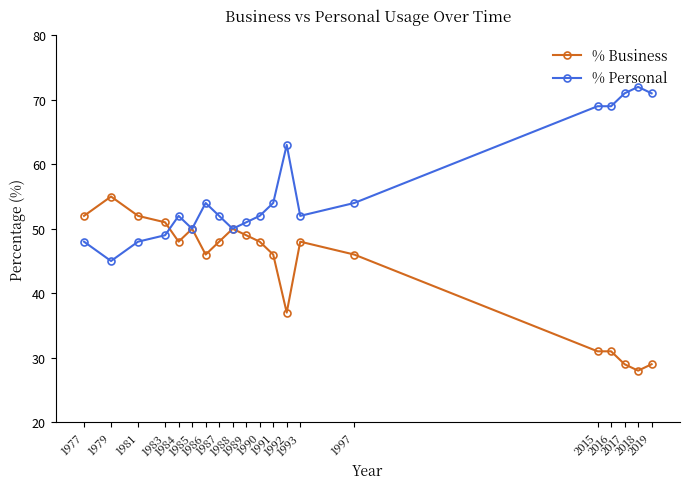

What is the difference between the highest and lowest values at 1989?

2